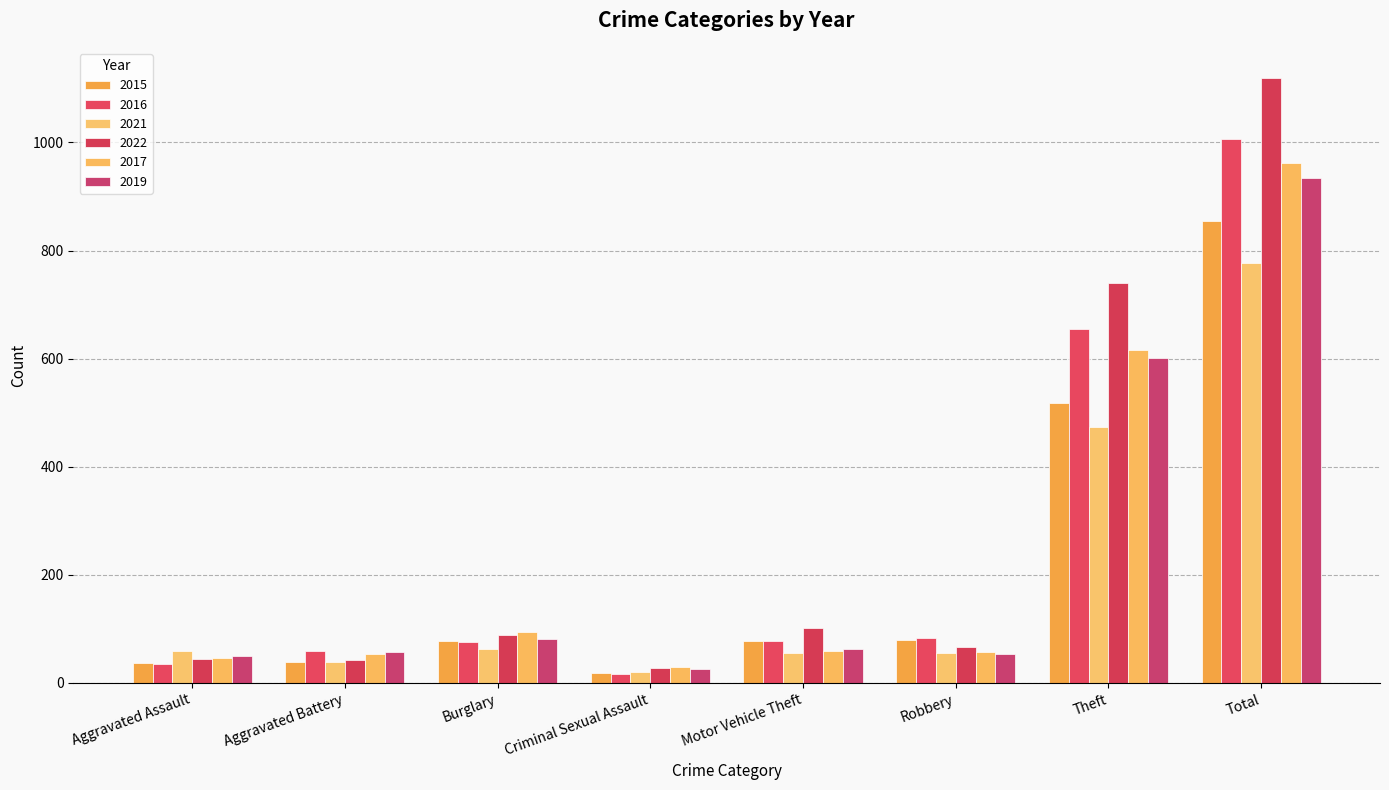

Reading right to left, extract all data points from this chart.

2015: 854	517	79	77	19	78	38	37
2016: 1006	655	84	77	17	75	59	35
2021: 776	474	55	55	21	63	39	60
2022: 1119	739	66	102	27	88	43	44
2017: 961	616	57	60	29	95	53	47
2019: 934	602	53	63	26	81	58	49